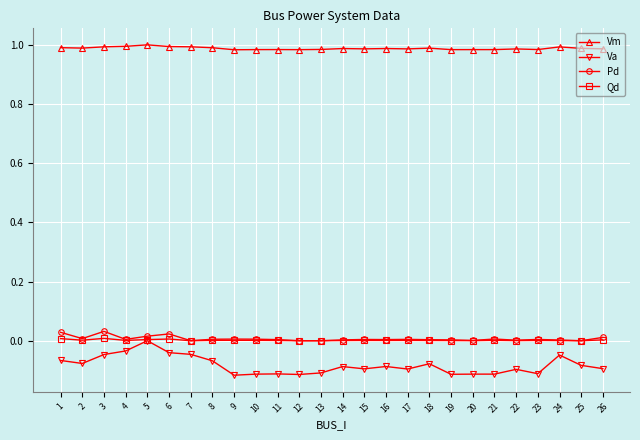

True or false: Pd has more than 1 points higher than both neighbors.

True